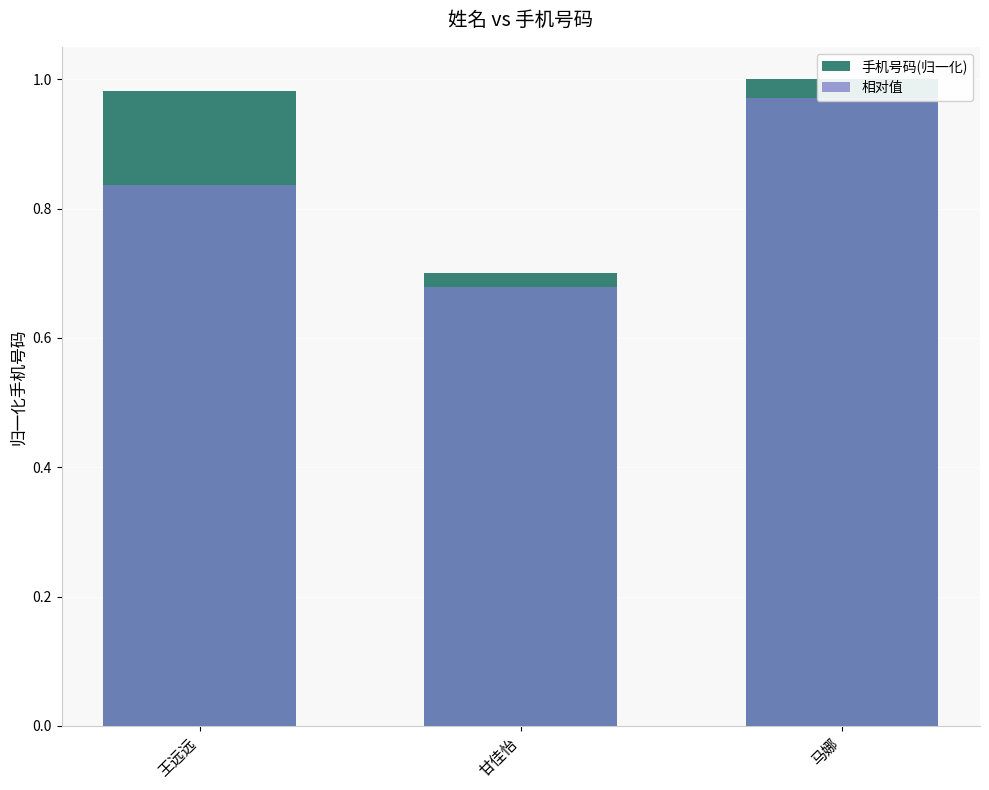

What is the sum of all 相对值 values?

2.5